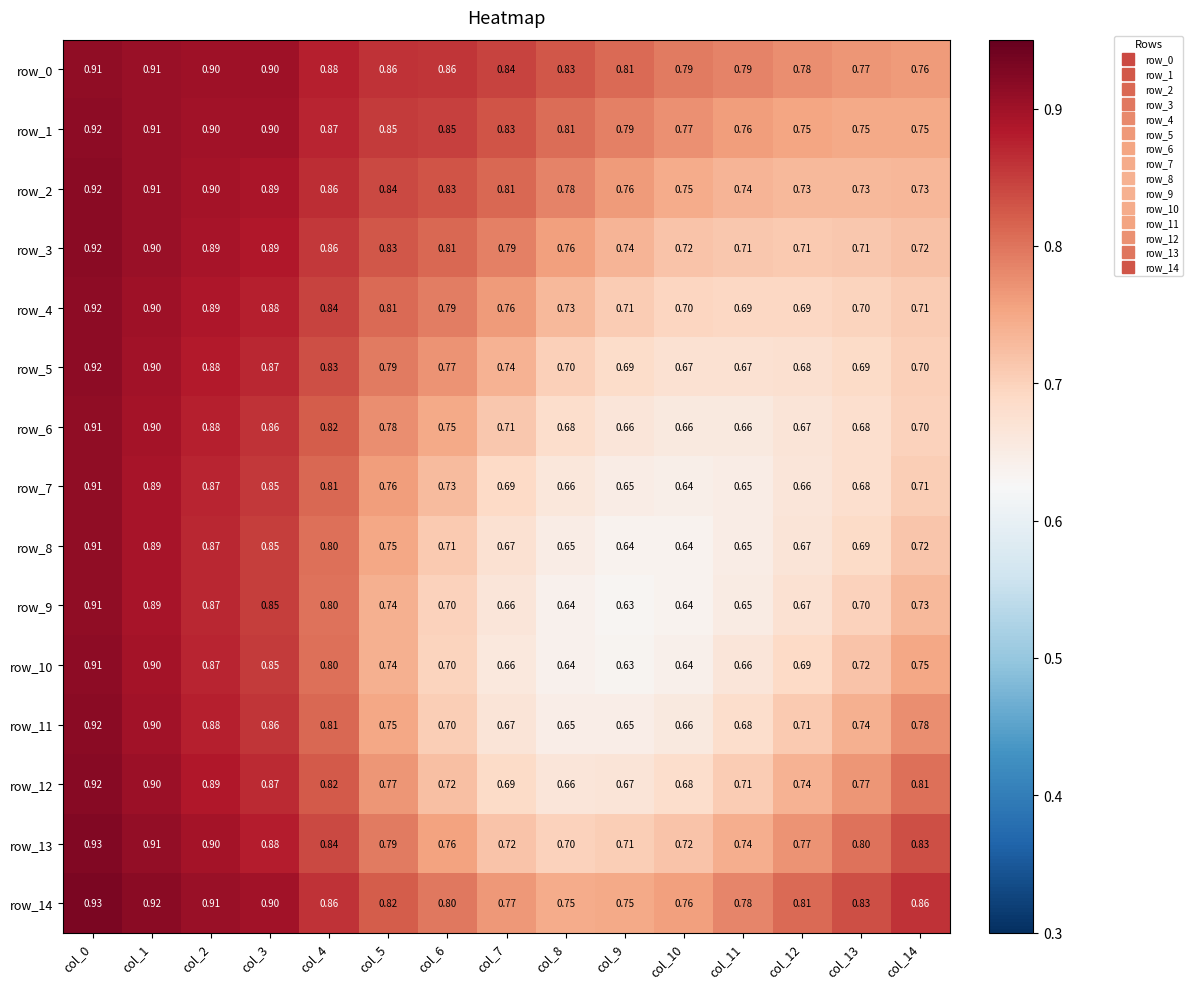

At which category does the chart reach its peak across all series?

col_0